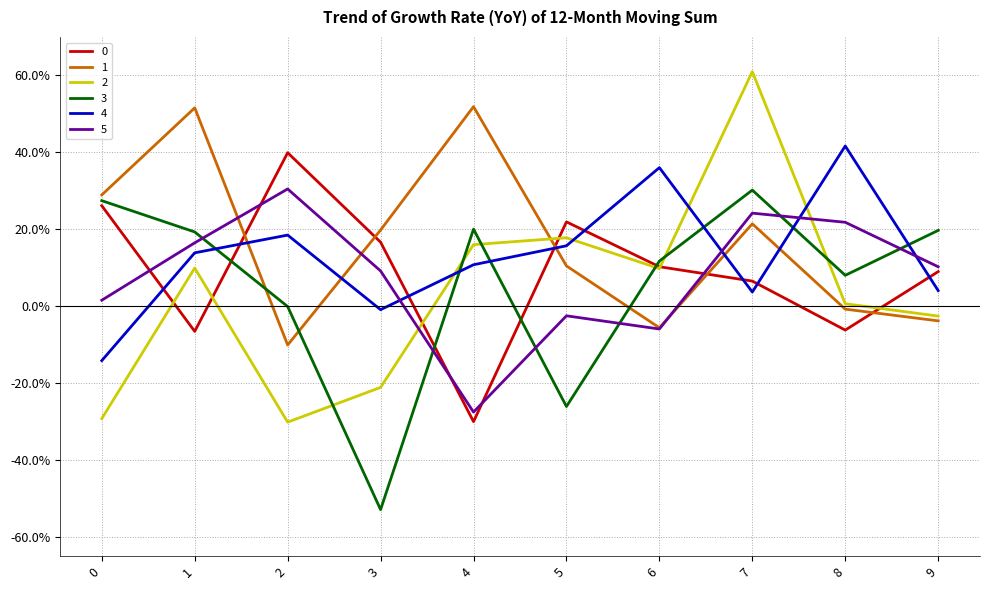

In 5, how many points are lower than both neighbors (excluding endpoints)?

2